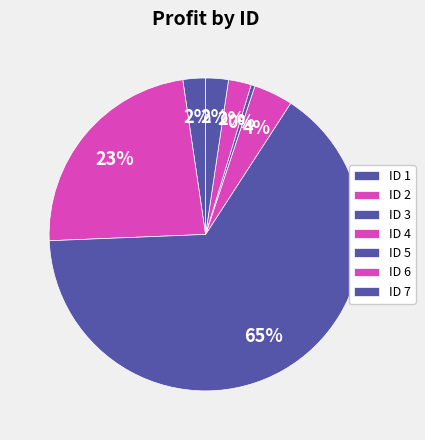

To the nearest percent, what is the difference between the largest and smallest slice percentages?

65%